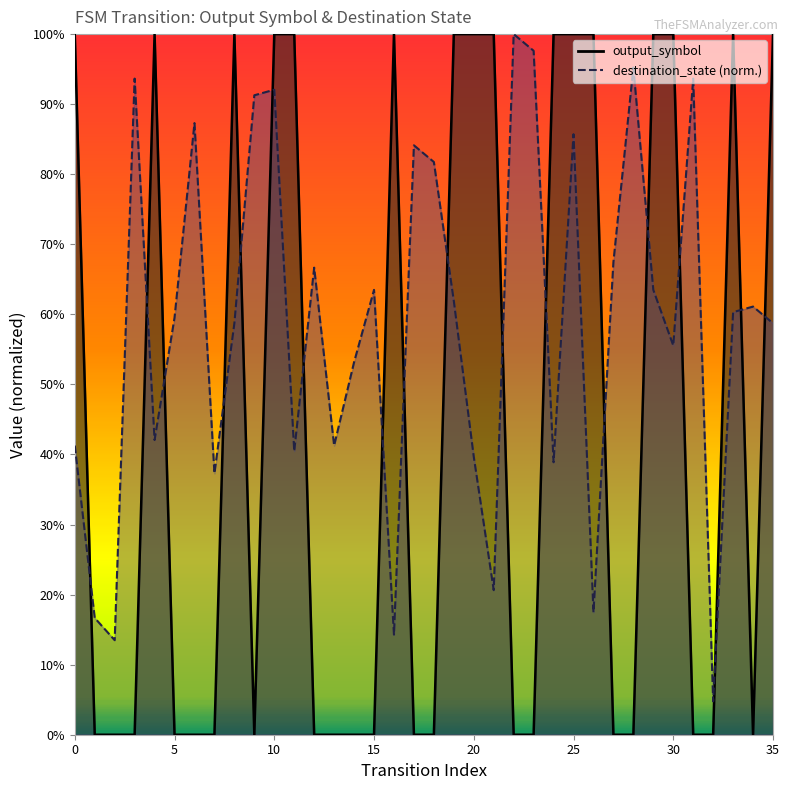

What value does the data have at 10?

1